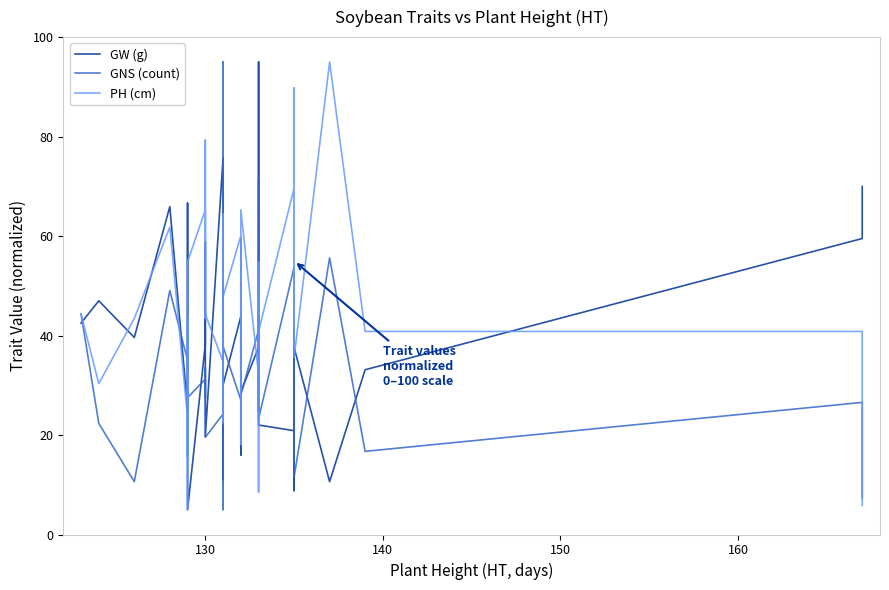

What is the sum of all PH (cm) values?

1814.8